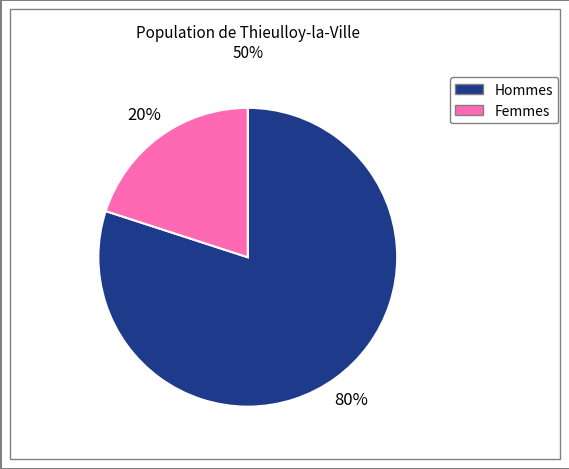

To the nearest percent, what is the average slice percentage?

50%